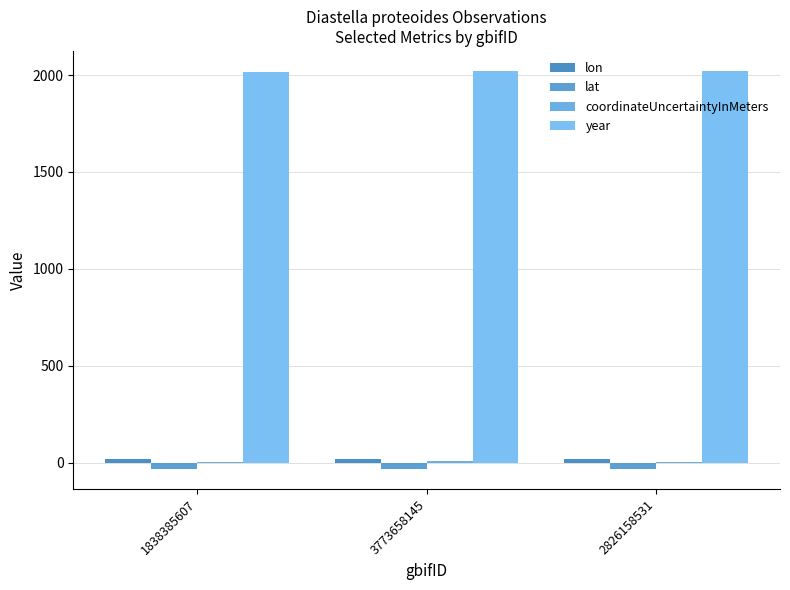

Count the number of data series in this chart.

4